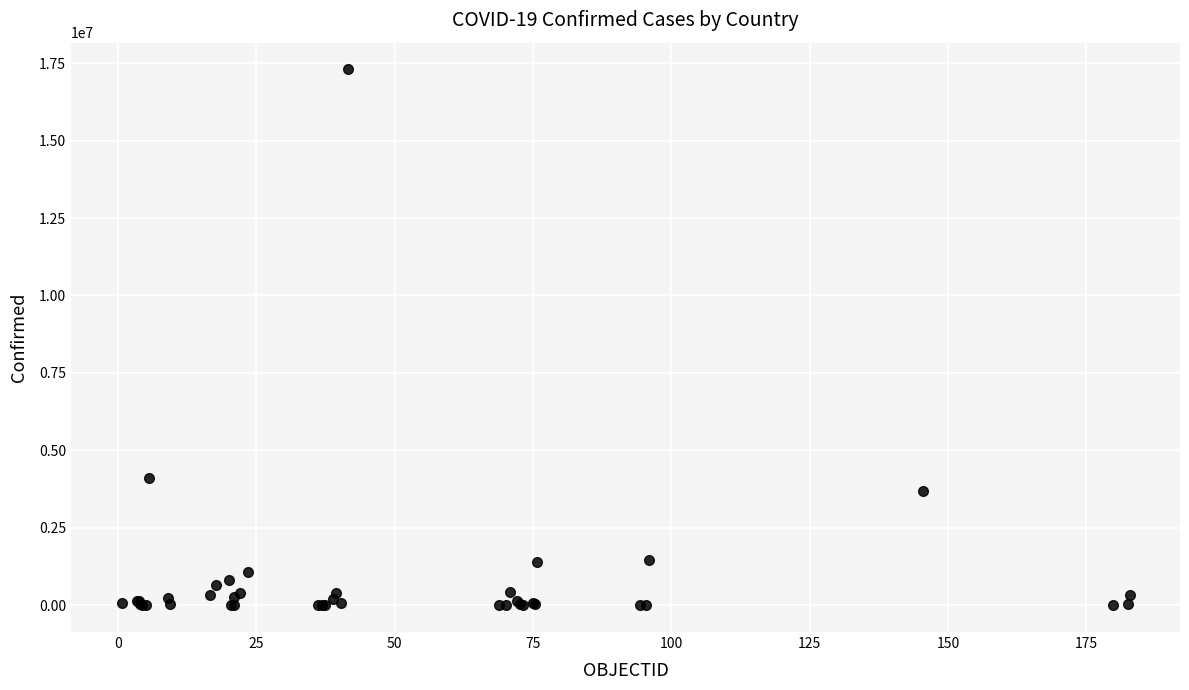

What Y value in the scatter plot is closest to 8648183?

4093090